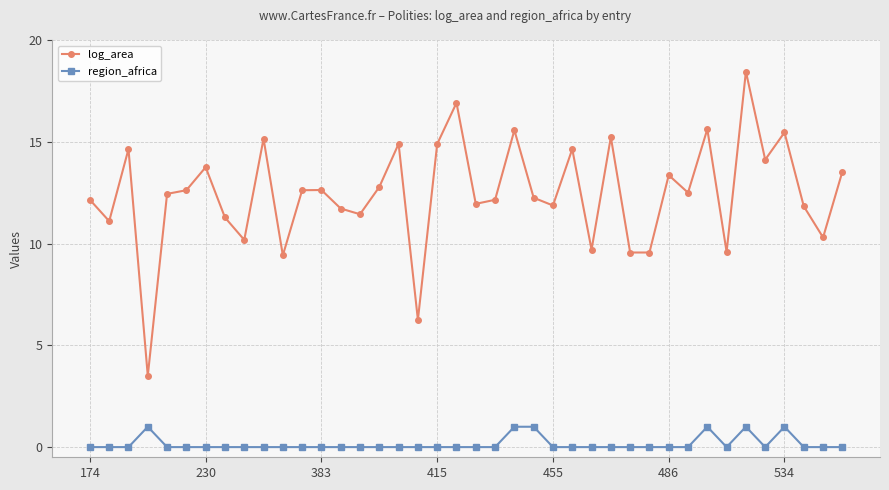

Which series has the widest spread of values?

log_area